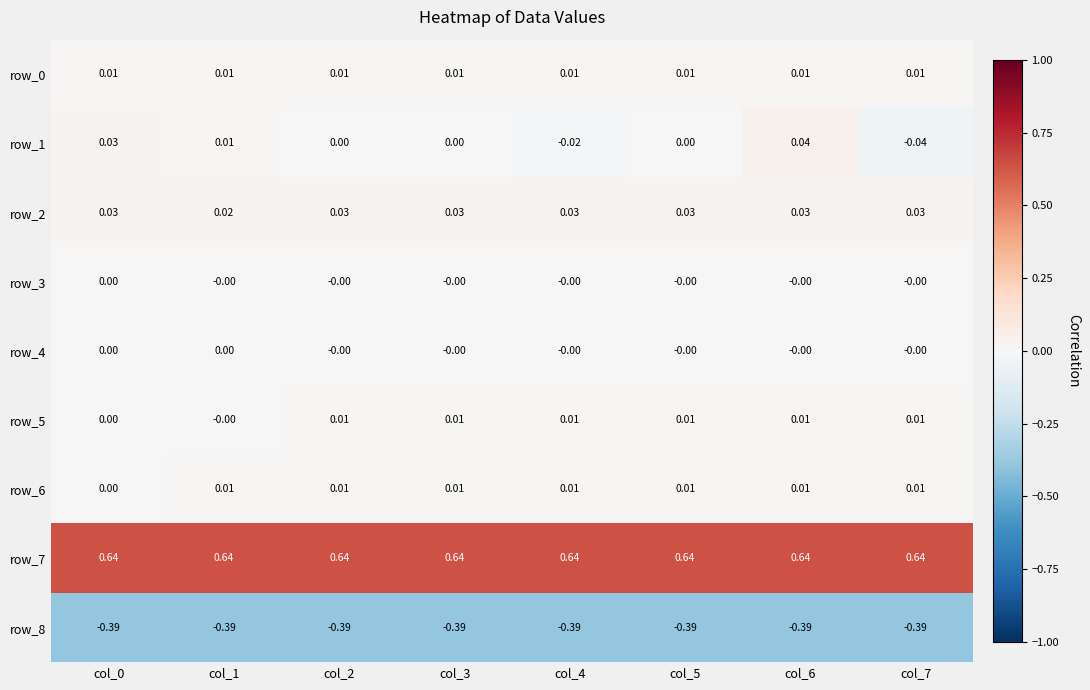

At which category is the sum across all series the highest?

col_6